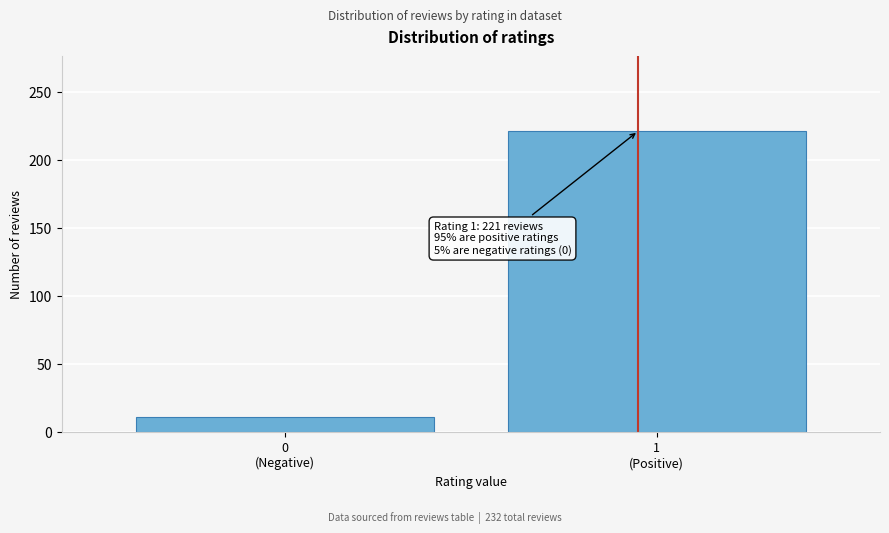

Reading left to right, list all the values displayed in this chart.

11	221